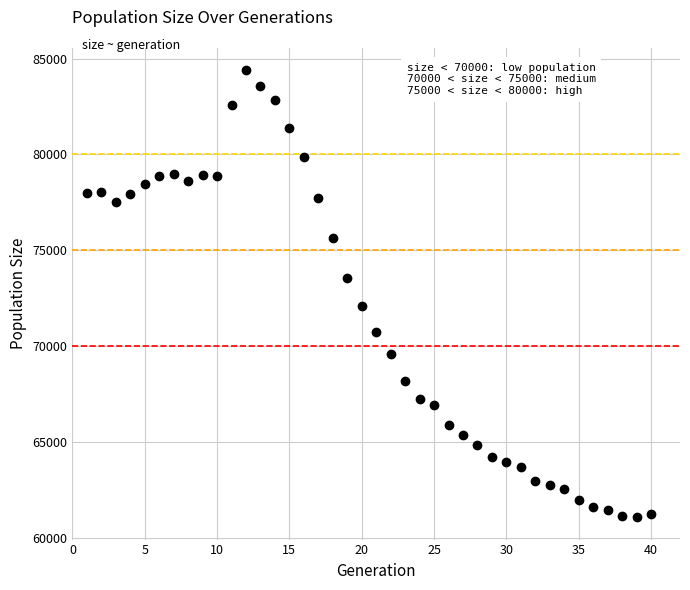

What is the range of X values (max minus min)?

39